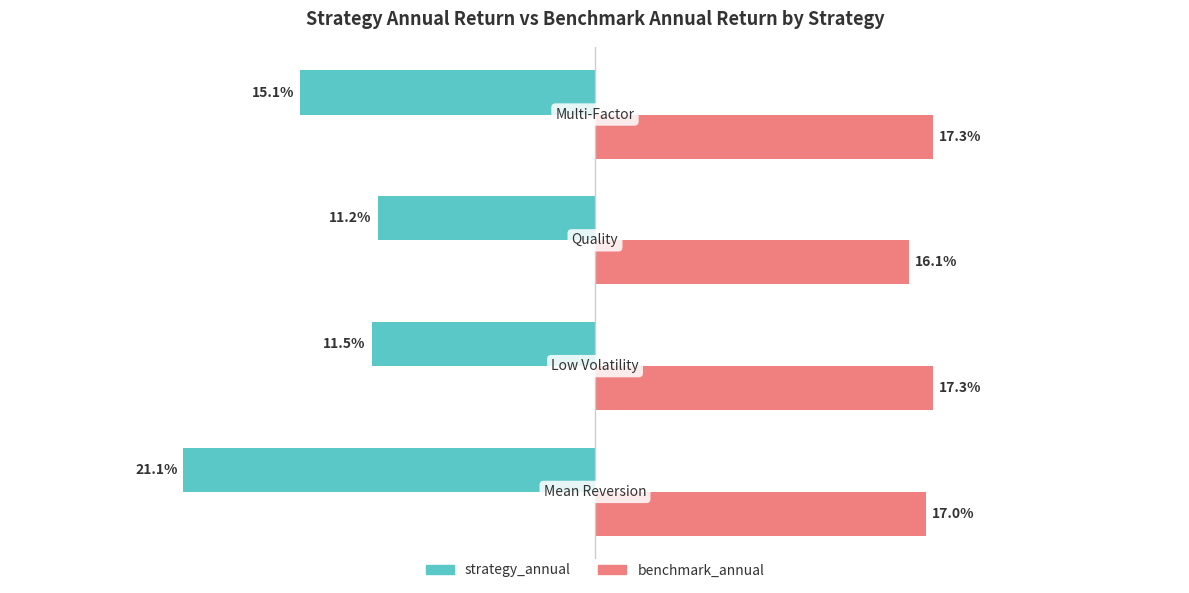

Which series has the largest range (max minus min)?

strategy_annual